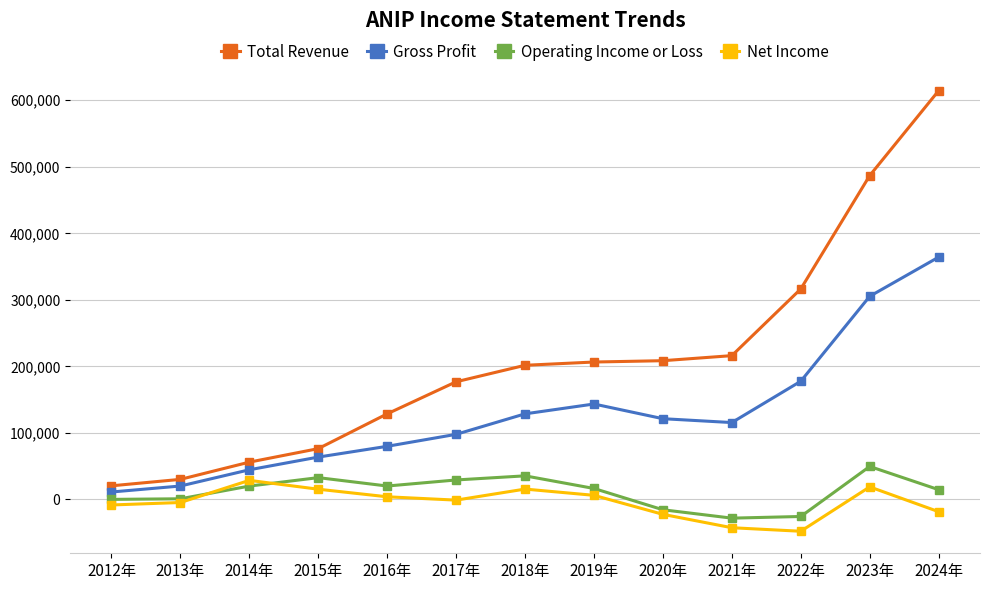

Does the chart have visible grid lines?

Yes